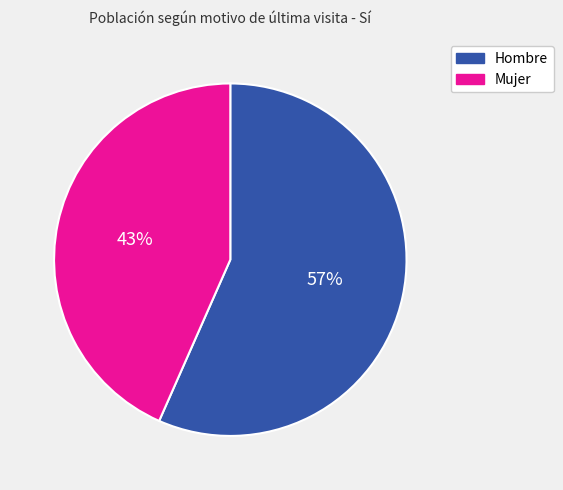

Is it true that Hombre is 57% of the pie?

True